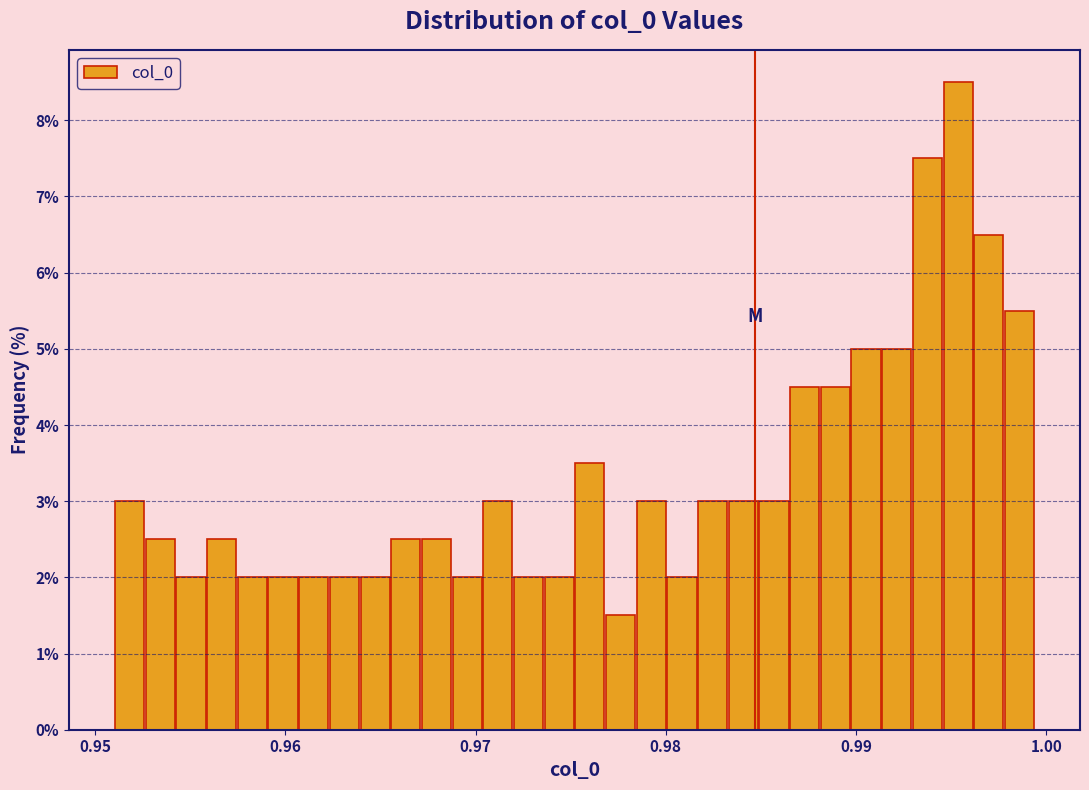

Read against the x-axis, roughly where is the centre of the tallest bar?

0.995